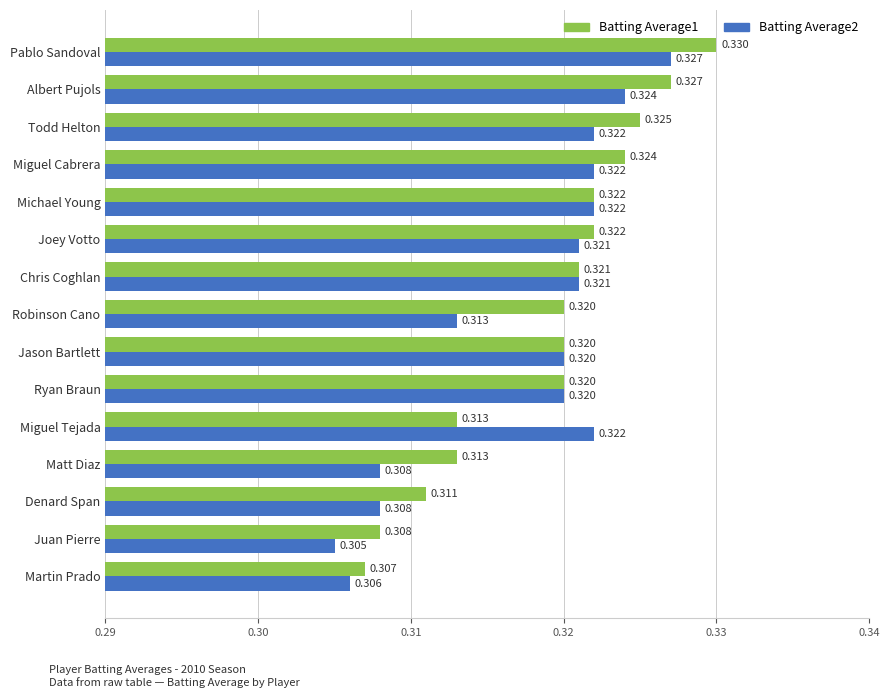

Which series has the largest total across all categories?

Batting Average1